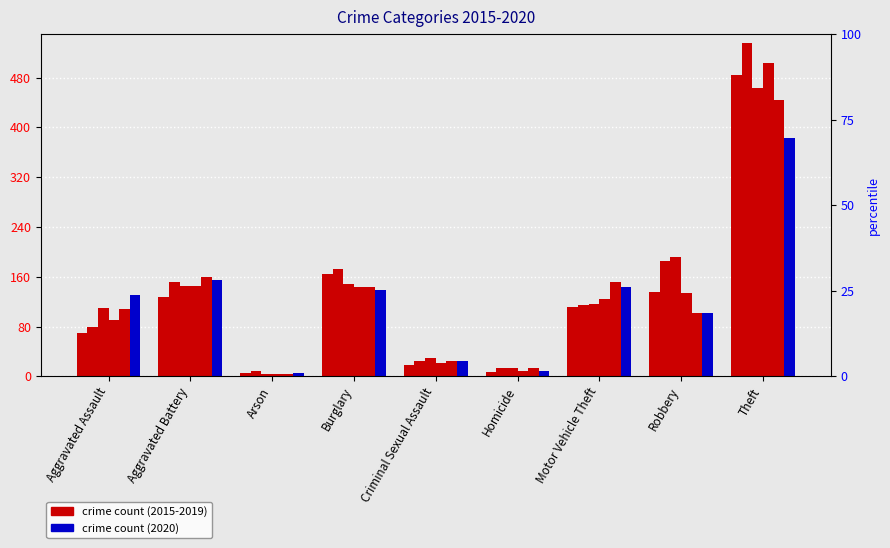

The value of 2020 at Theft is 511. True or false?

False